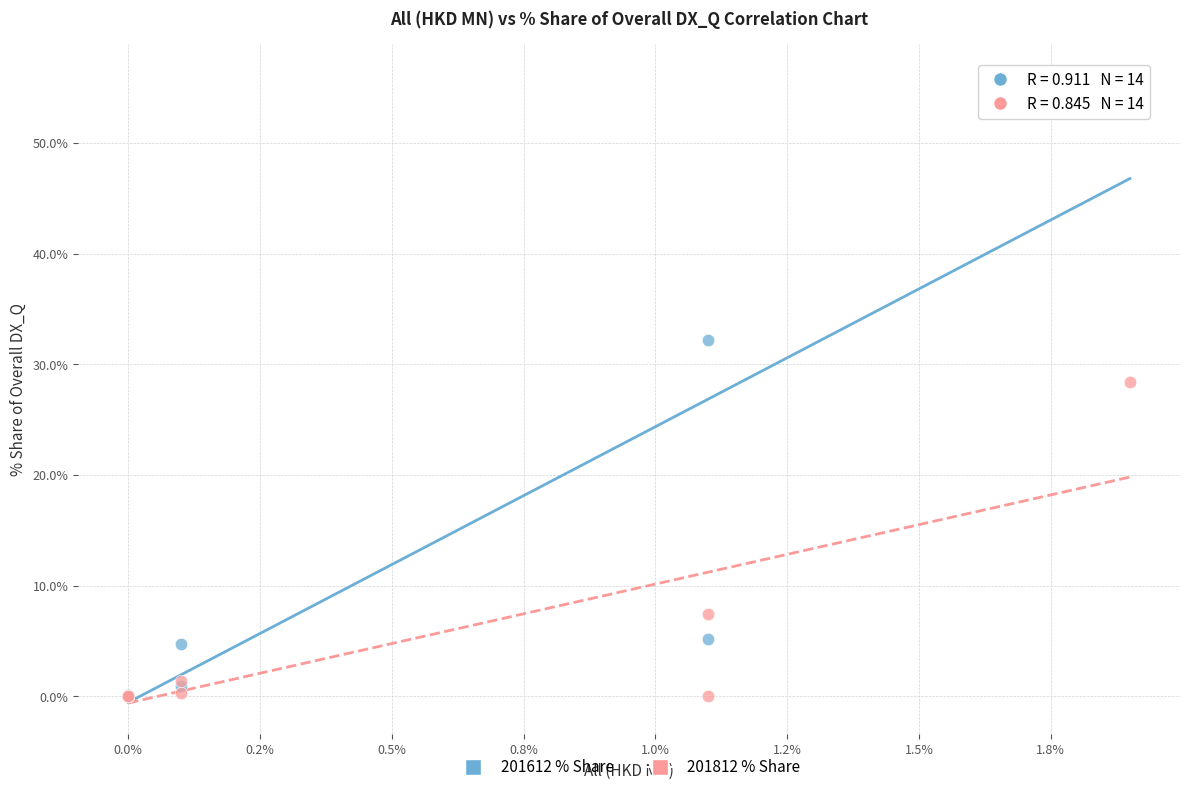

In the 201812 % Share series, what Y value is closest to 14?

7.5